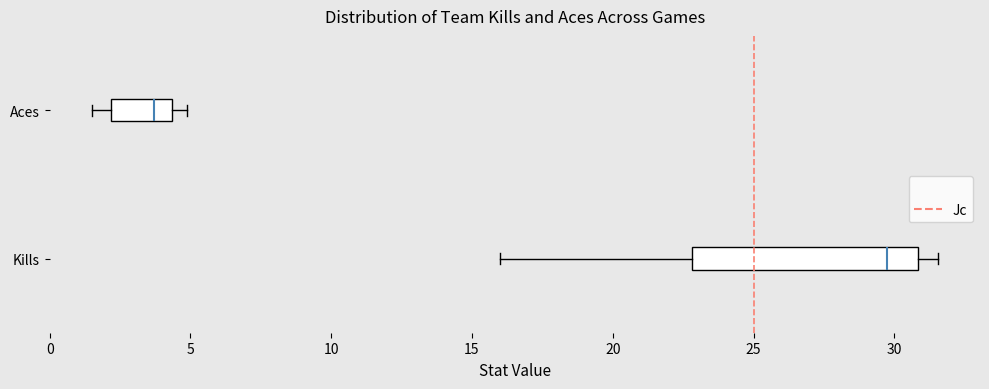

Reading bottom to top, transcribe this box plot: for each box, give where its median line is, the range the box spans, and where its two whiskers end, as read against the x-axis. The values are not printed on the chart, so give them approximately, as read against the axis.

Kills: median 29.5, box 23.0 to 31.0, whiskers 16.0 to 31.5
Aces: median 3.5, box 2.0 to 4.5, whiskers 1.5 to 5.0